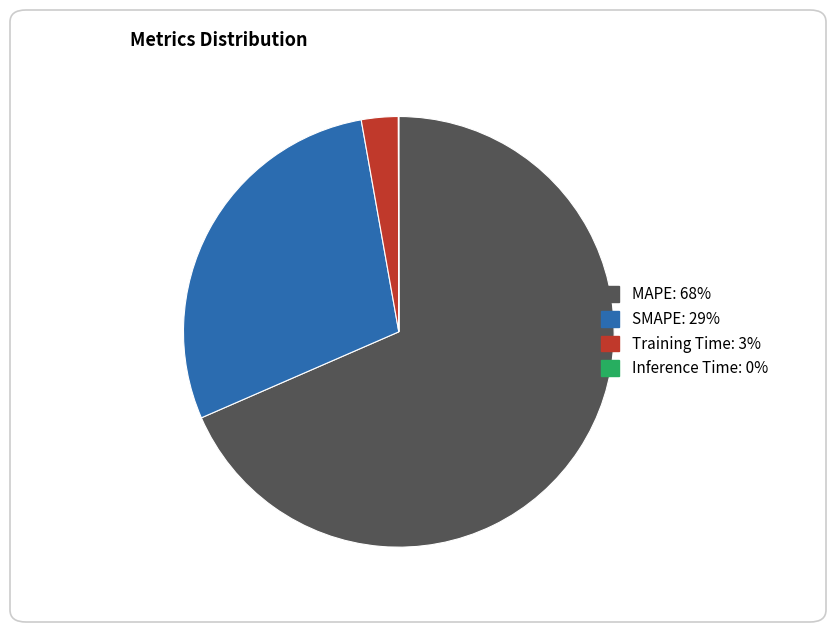

Do MAPE and SMAPE together represent more than half of the pie?

Yes